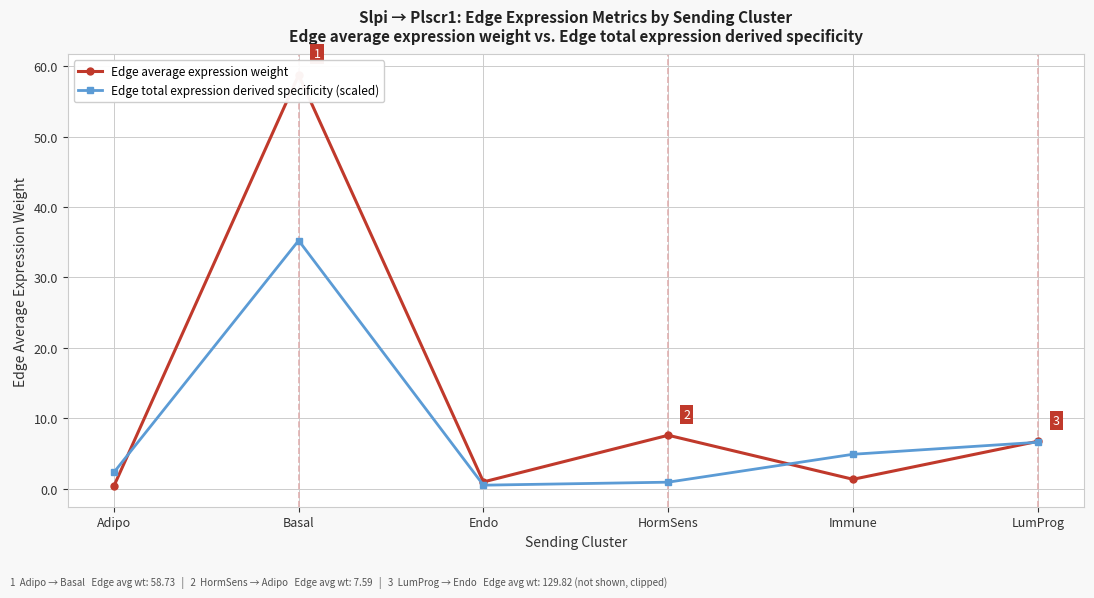

At how many categories does at least one series exceed 21?

1